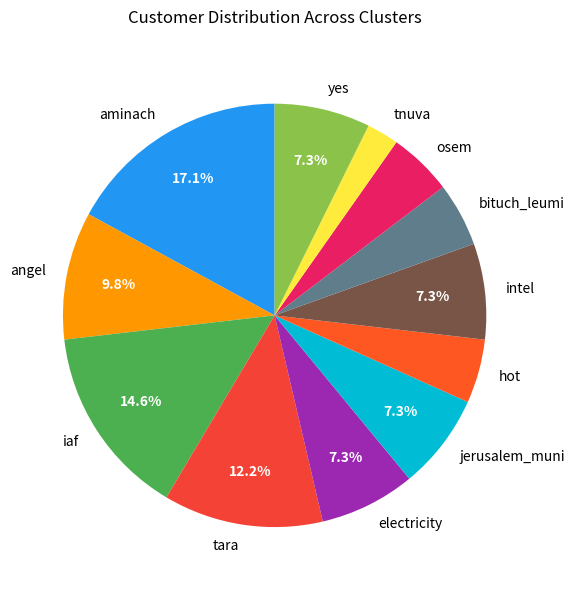

The electricity slice represents 20% of the pie. True or false?

False